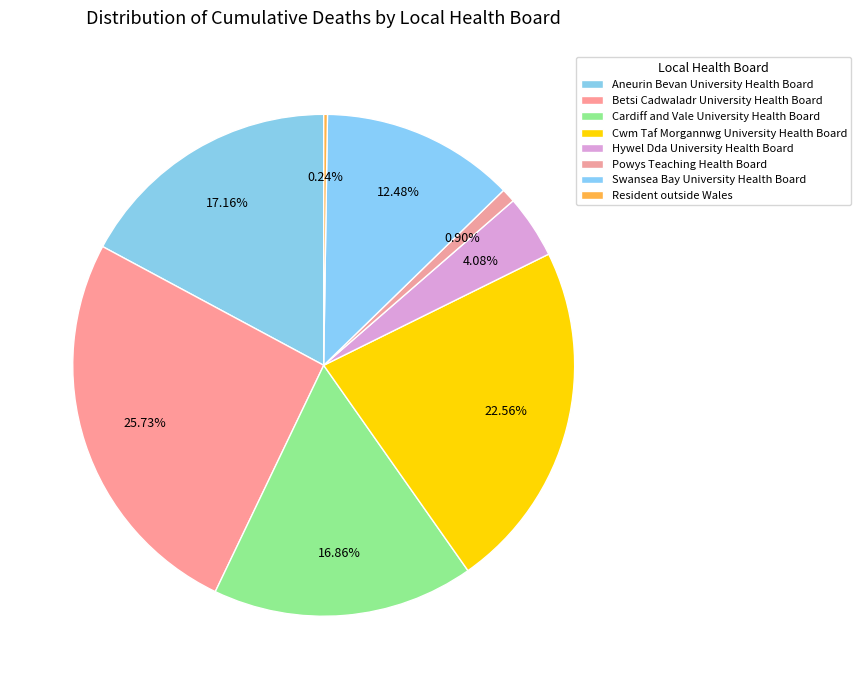

Which slice is the smallest?

Resident outside Wales